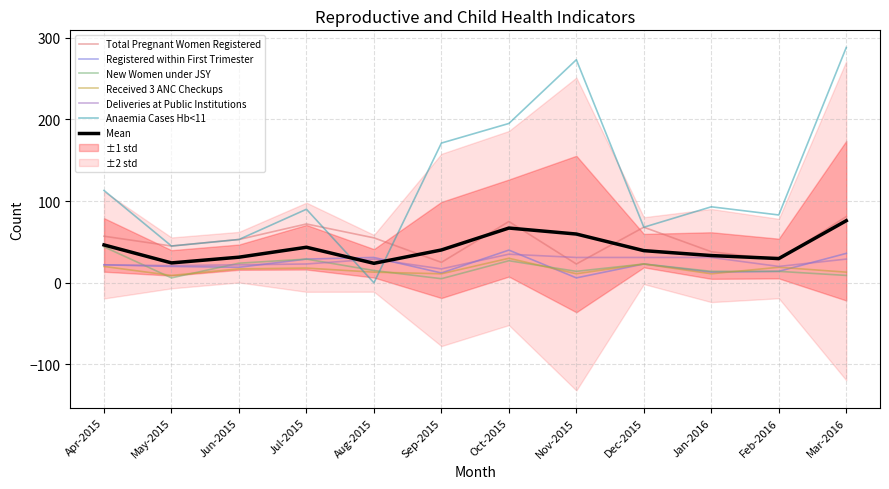

Which category has the lowest value in the Total Pregnant Women Registered series?

Nov-2015